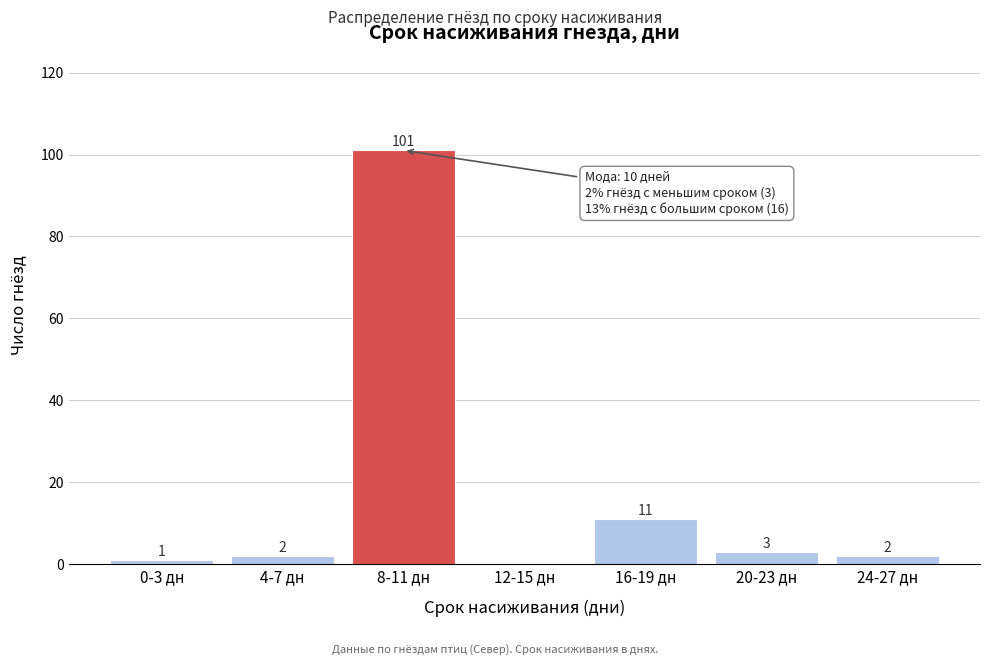

Reading left to right, extract all data points from this chart.

0-3 дн=1	4-7 дн=2	8-11 дн=101	12-15 дн=0	16-19 дн=11	20-23 дн=3	24-27 дн=2